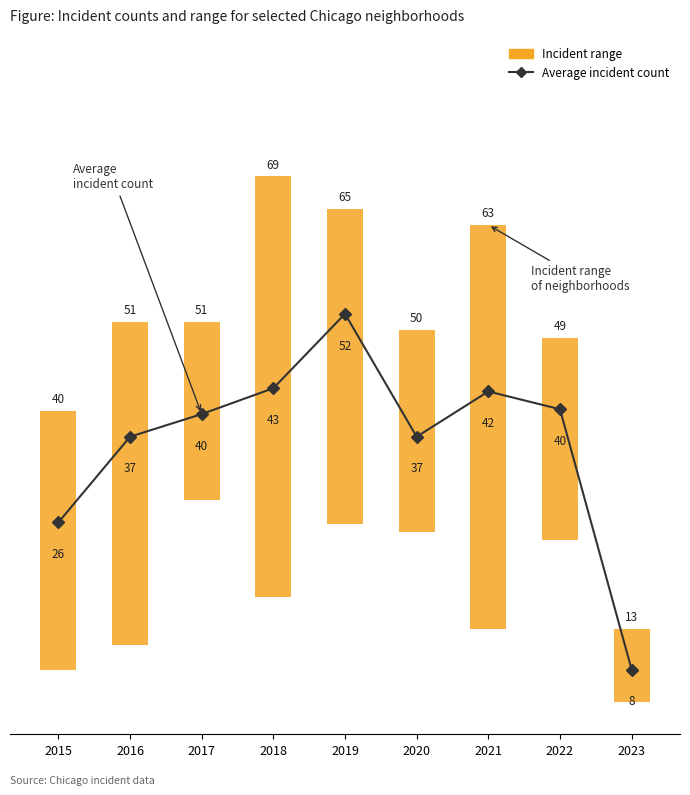

What is the change in value from 2022 to 2023?

-32.2